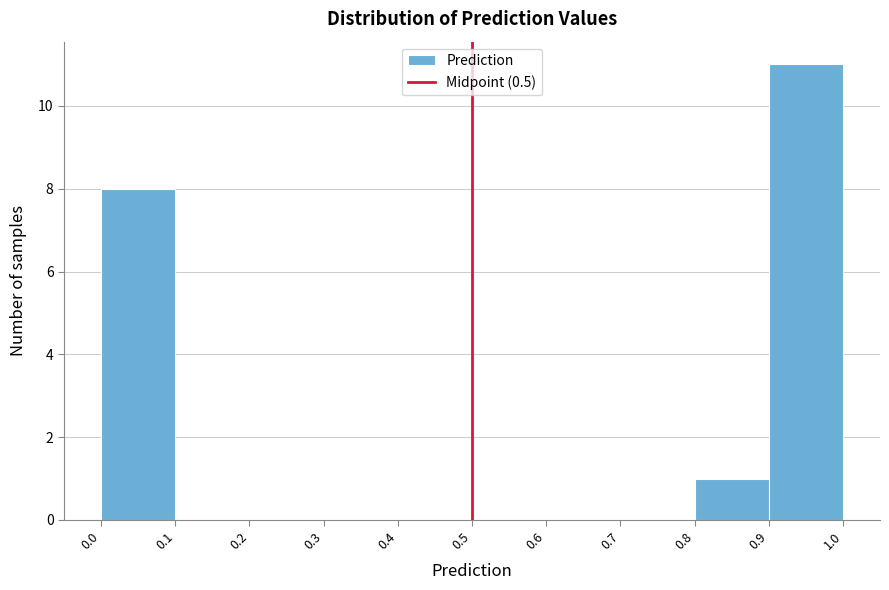

Reading left to right, list every bar in this chart as the range it spans on the x-axis followed by its height. The values are not printed on the chart, so give them approximately, as read against the axis.

0.0 to 0.1: 8
0.1 to 0.2: 0
0.2 to 0.3: 0
0.3 to 0.4: 0
0.4 to 0.5: 0
0.5 to 0.6: 0
0.6 to 0.7: 0
0.7 to 0.8: 0
0.8 to 0.9: 1
0.9 to 1.0: 11